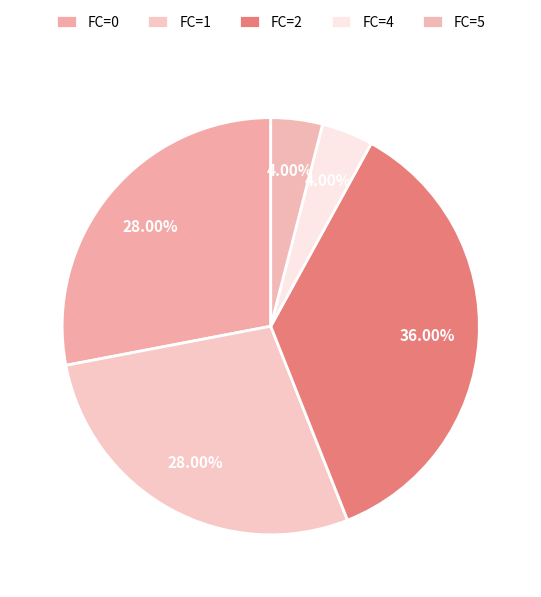

To the nearest percent, what percentage of the pie is FC=5?

4%